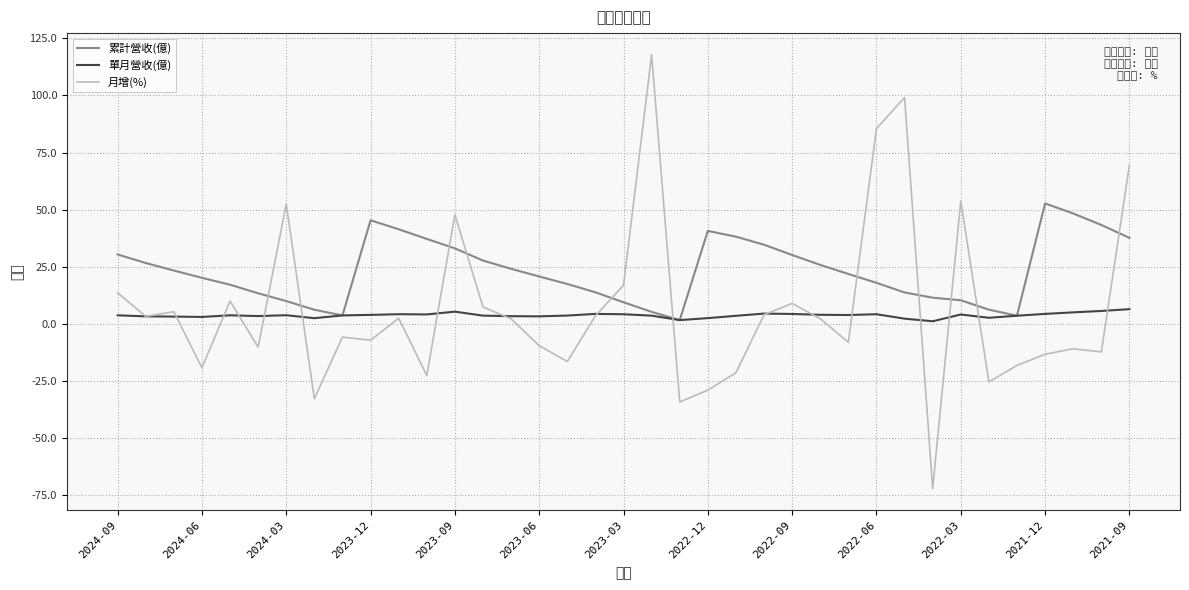

What is the minimum value shown in the chart?

-72.1